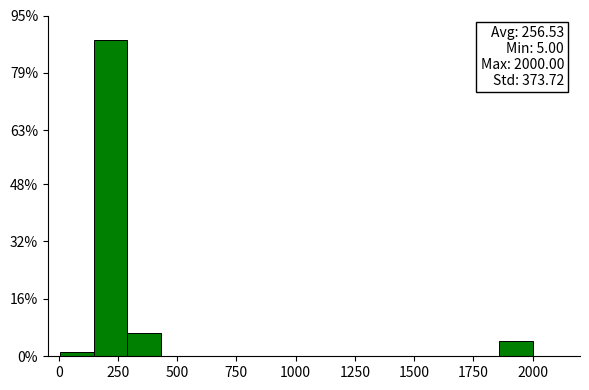

Around what value on the x-axis is the tallest bar? Give the approximate position of its centre, as read against the axis.

200